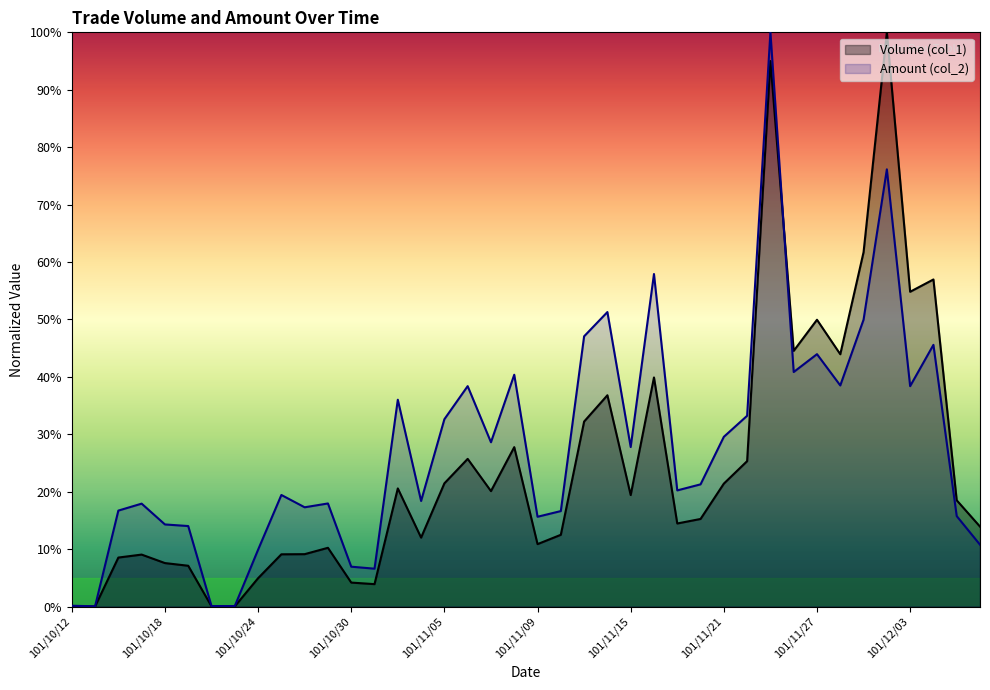

How many lines are shown in the chart?

2